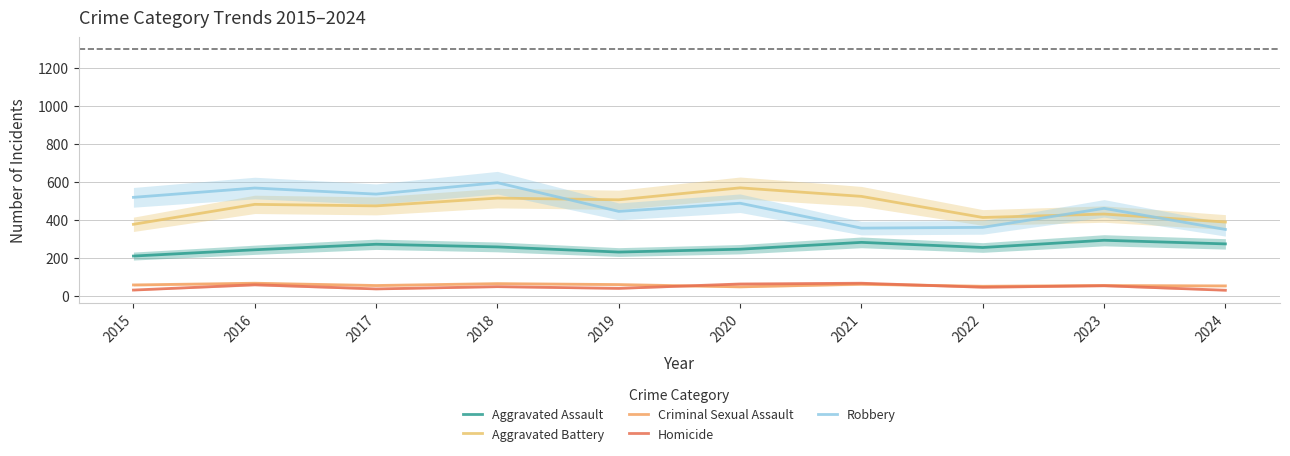

What is the total value across all series at 2021?

1292